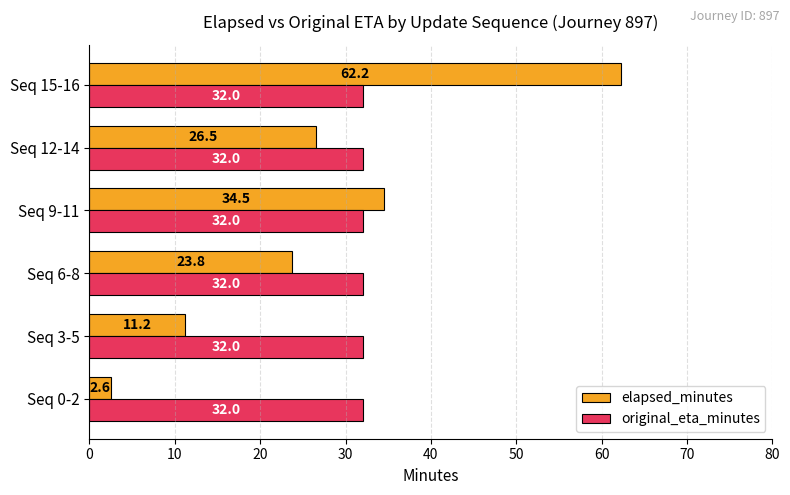

What is the average value of the original_eta_minutes series?

32.0